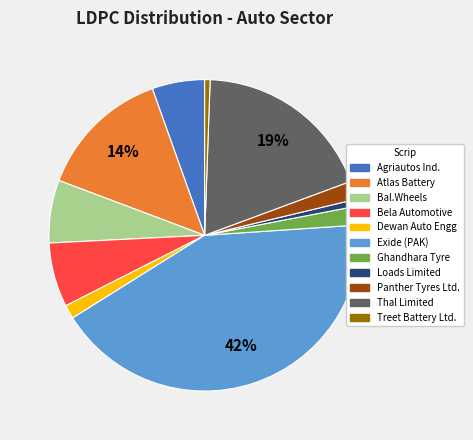

To the nearest percent, what is the combined percentage of Treet Battery Ltd. and Exide (PAK)?

43%